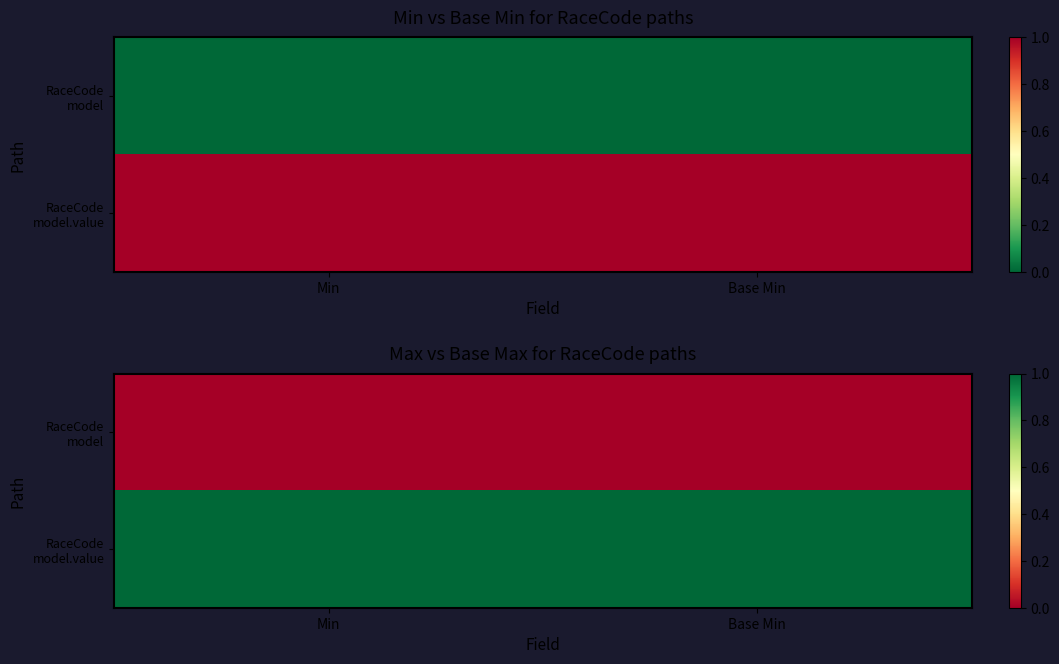

Which series has the widest spread of values?

RaceCode model